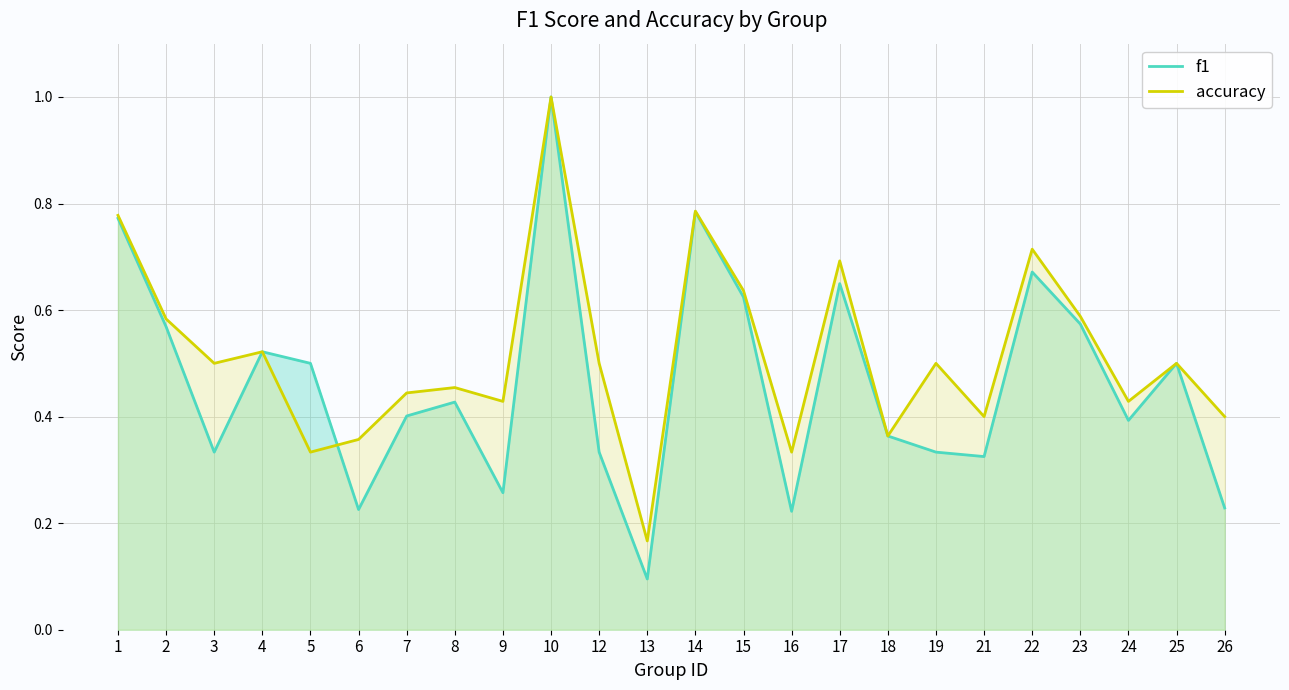

The accuracy series shows 0.6 at 23. True or false?

True